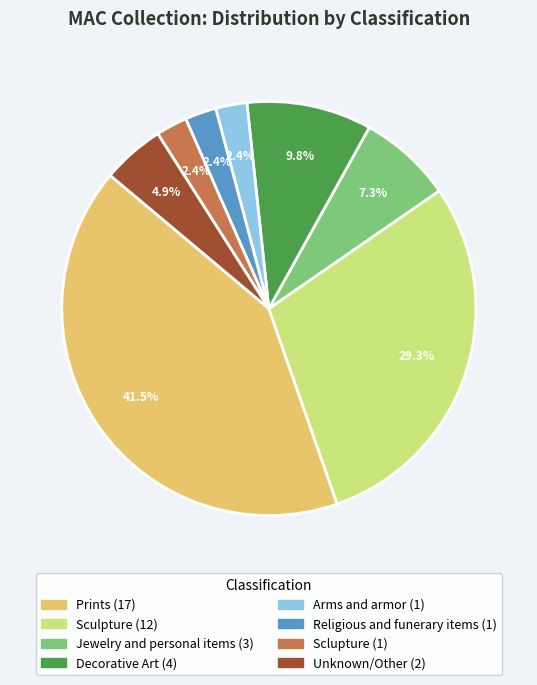

What percentage is NOT represented by Sculpture?

70.7%